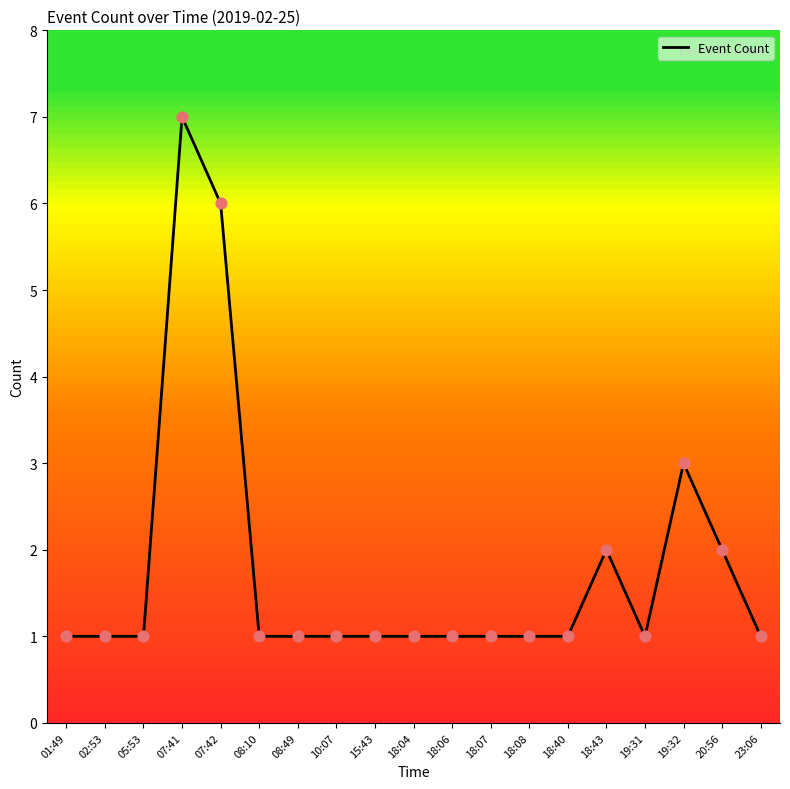

Between 18:04 and 07:42, which is larger?

07:42